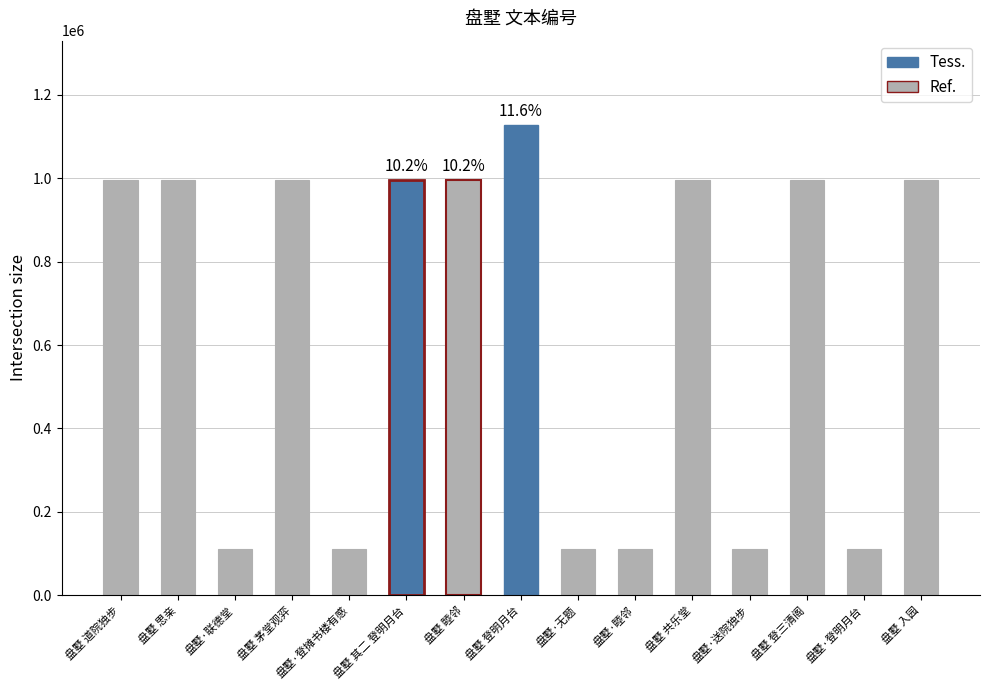

The chart shows a value of 110056 at 盘墅·无题. True or false?

True